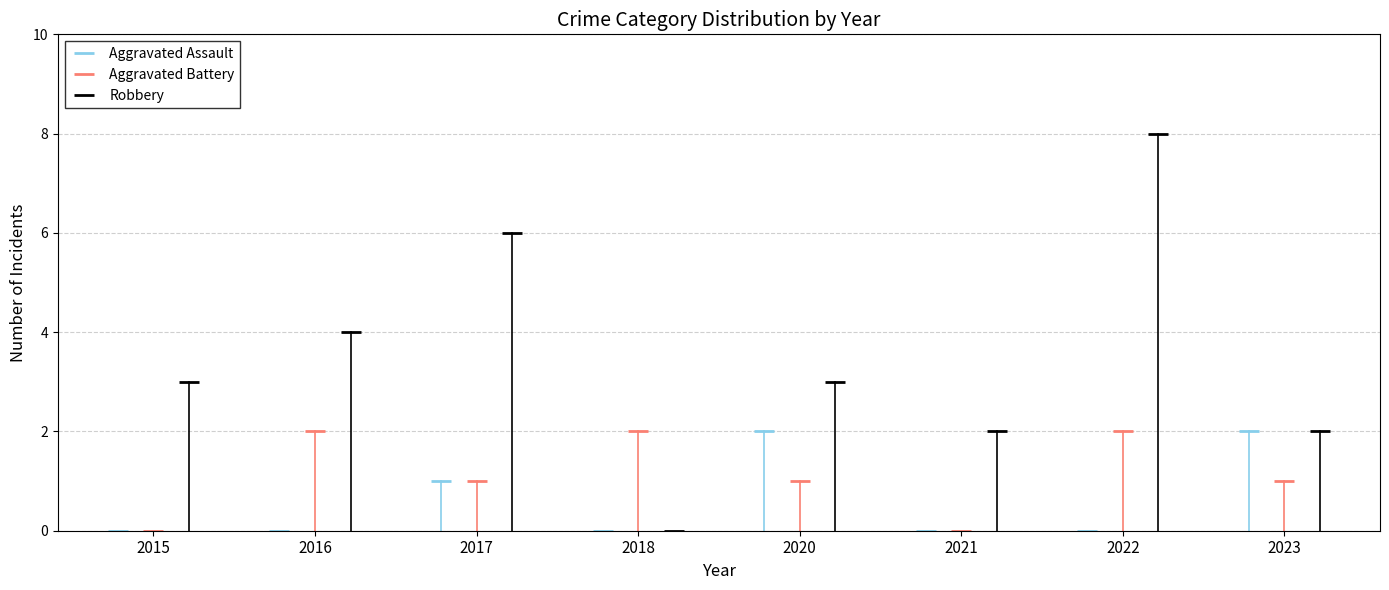

At how many categories does at least one series exceed 3?

3